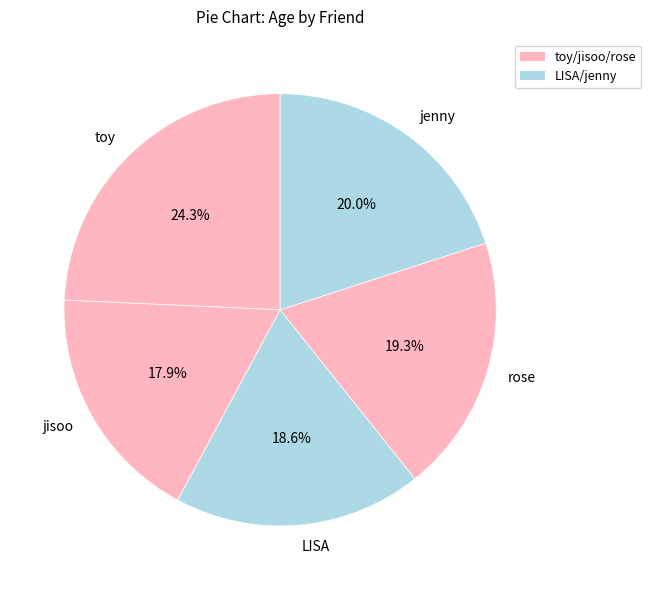

Combined, do jenny and toy account for over 50%?

No